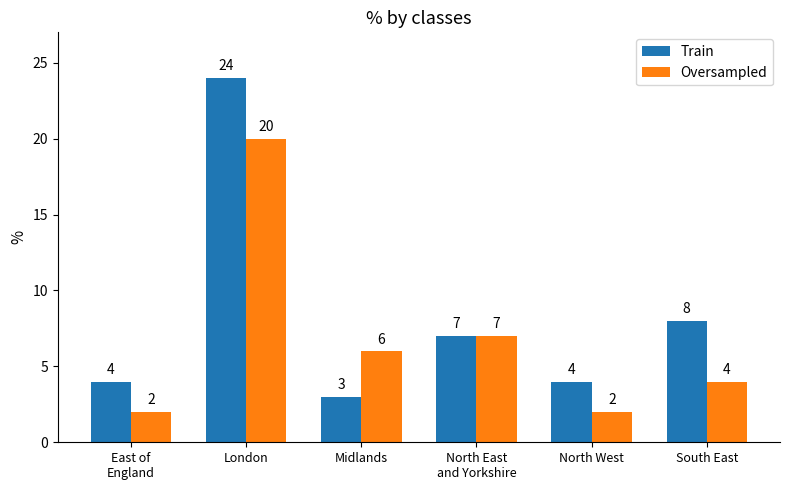

What is the label of the 5th bar from the left?

North West